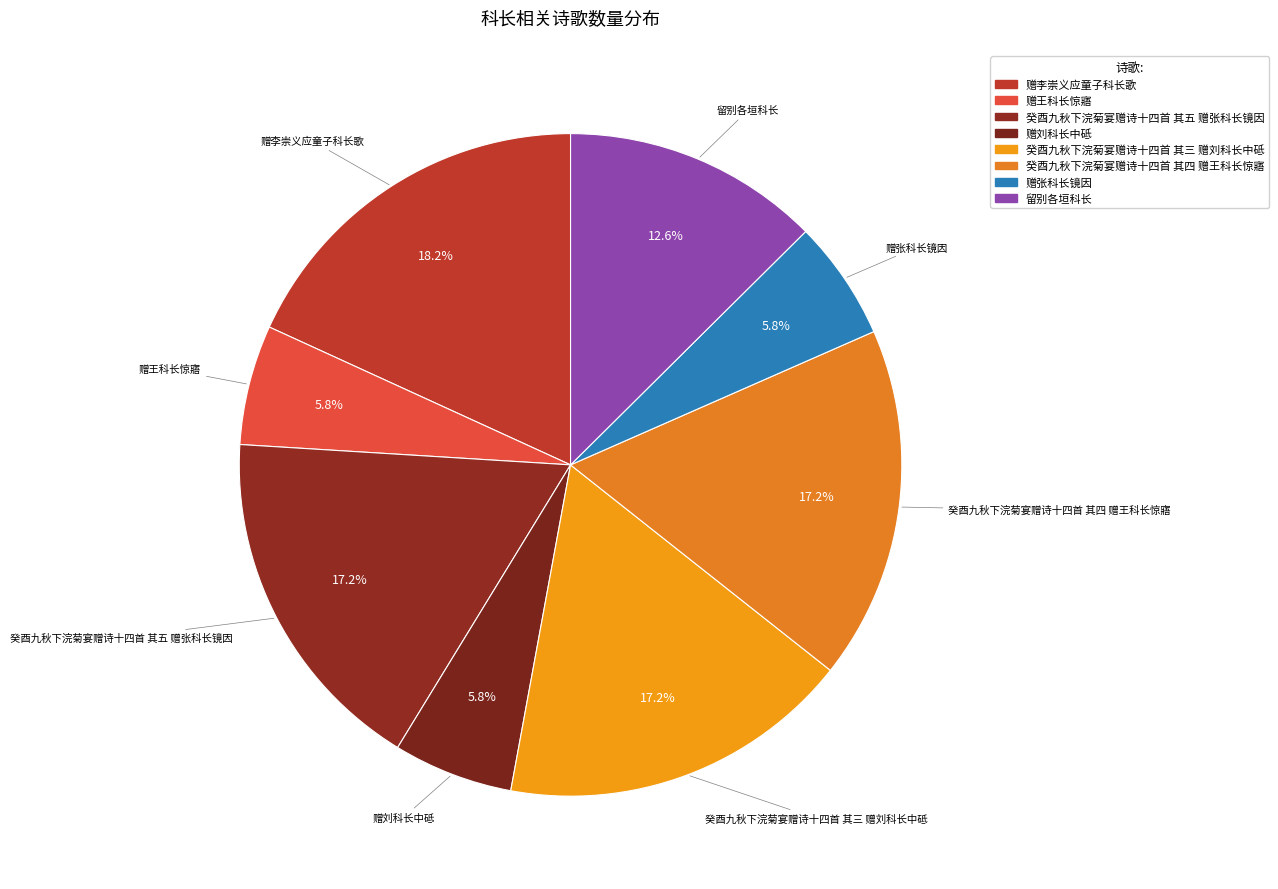

Between 留别各垣科长 and 癸酉九秋下浣菊宴赠诗十四首 其四 赠王科长惊寤, which is larger?

癸酉九秋下浣菊宴赠诗十四首 其四 赠王科长惊寤